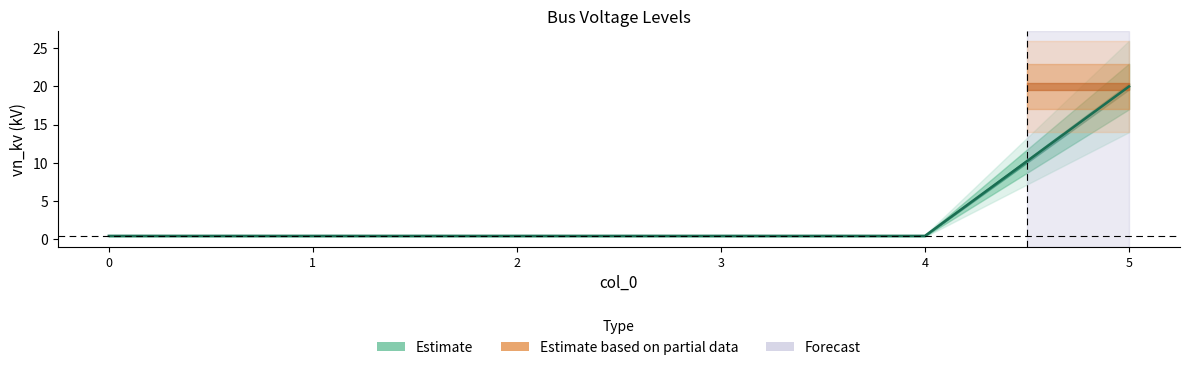

List the labels in order of value, largest first.

5, 0, 1, 2, 3, 4